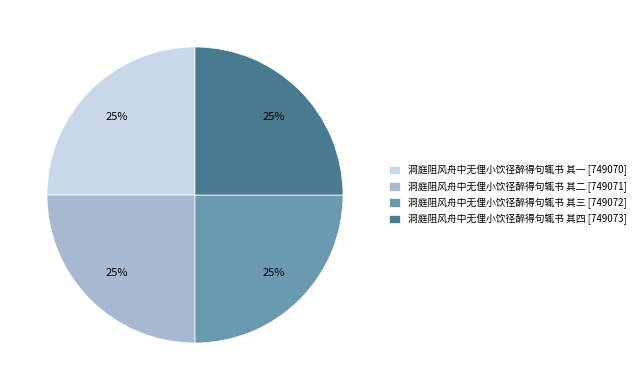

To the nearest percent, what is the average slice percentage?

25%